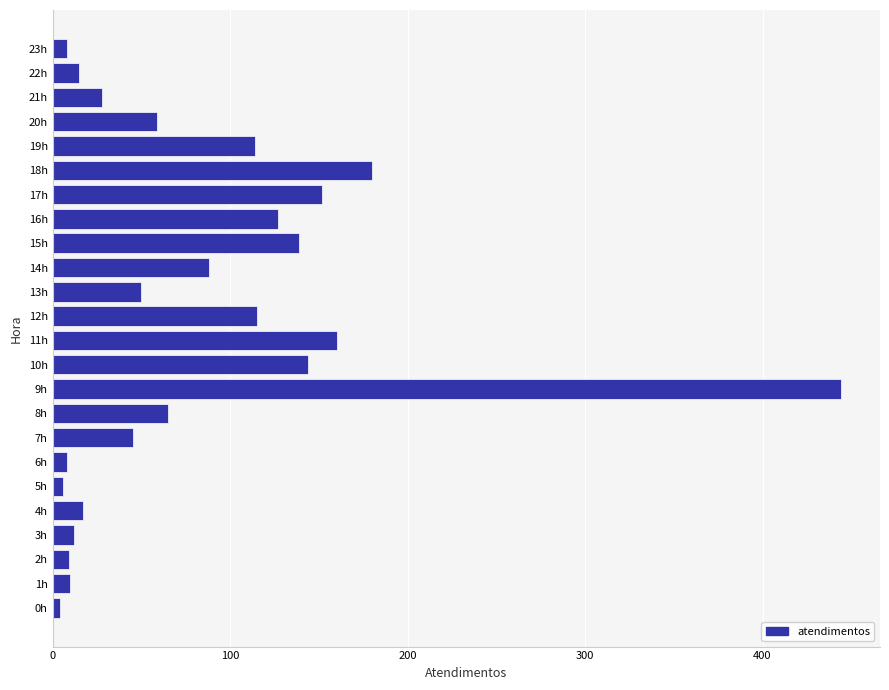

How many distinct data groups are displayed?

1